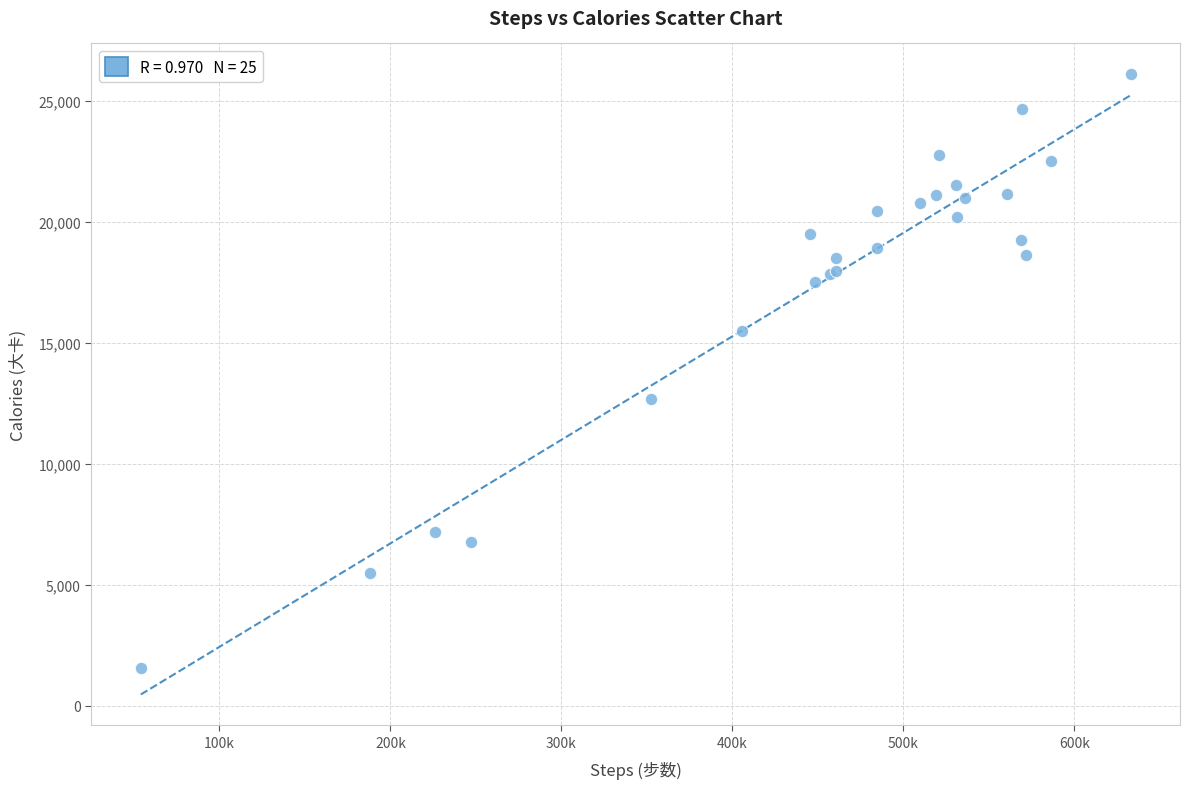

What Y value in the scatter plot is closest to 13826?

12696